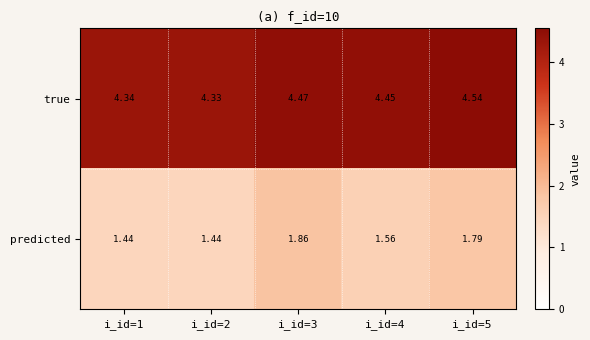

Rank the series at i_id=2 from highest to lowest value.

true, predicted